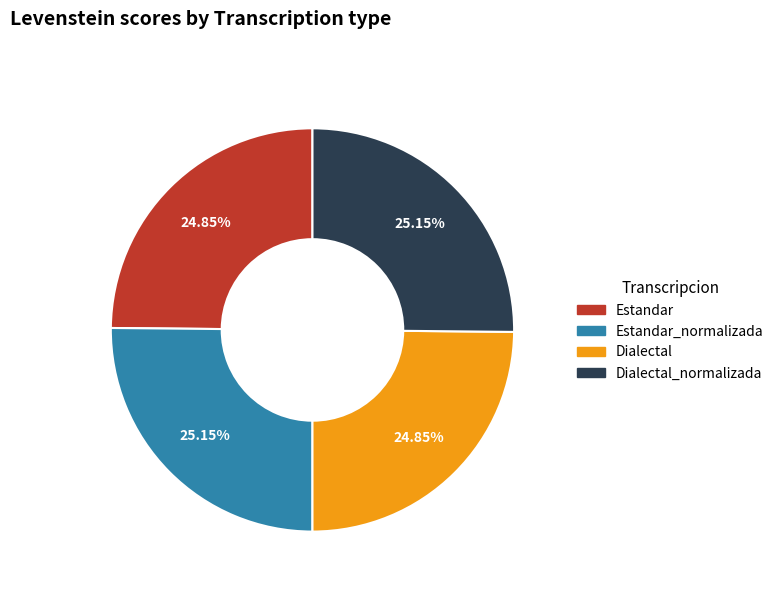

Is there any slice that represents more than half of the pie?

No